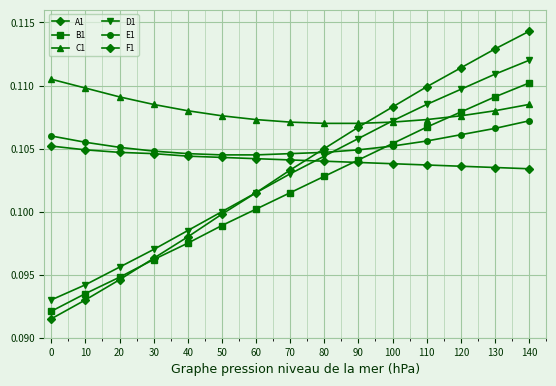

What is the average value of the C1 series?

0.1